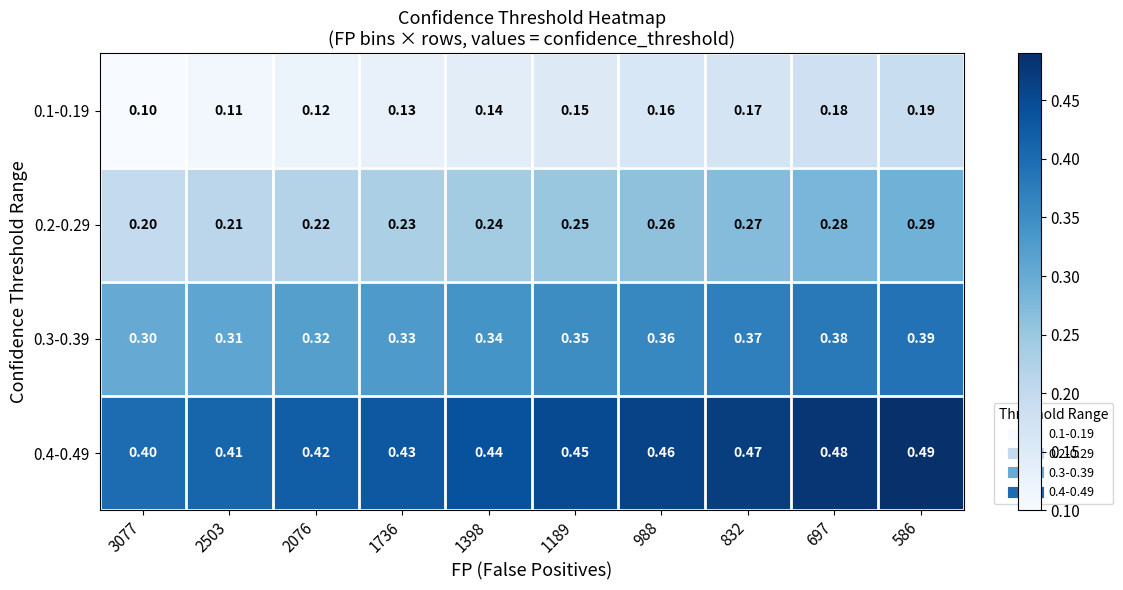

Which series has the largest total across all categories?

0.4-0.49